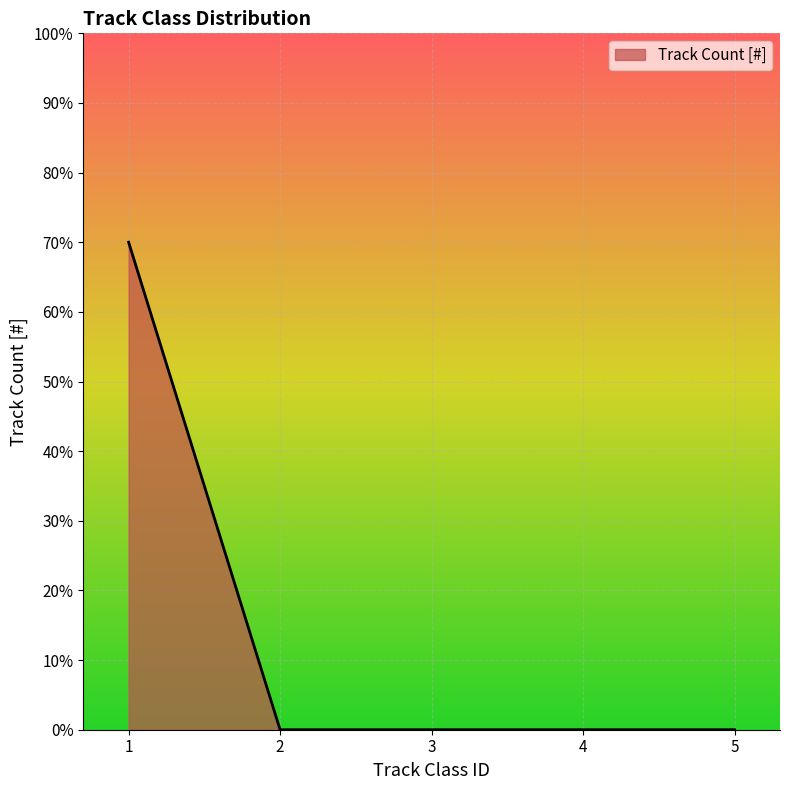

Does the chart have visible grid lines?

Yes